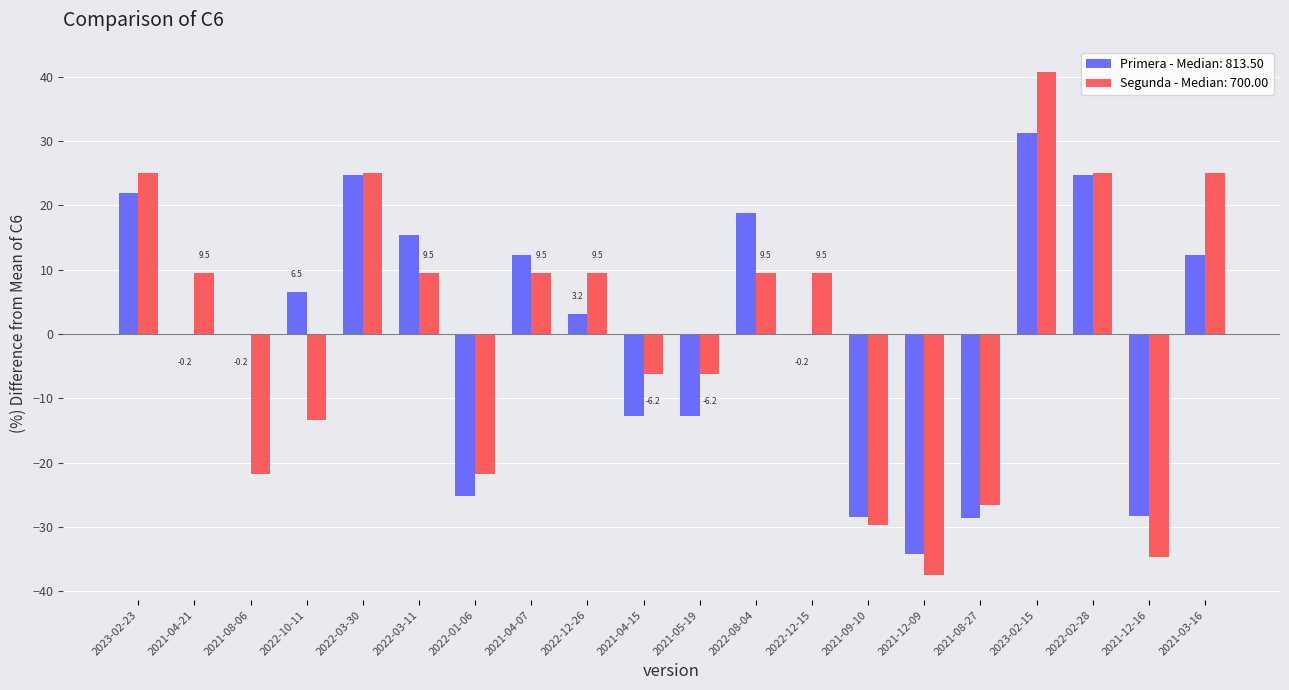

Which category has the highest value across all series?

2023-02-15